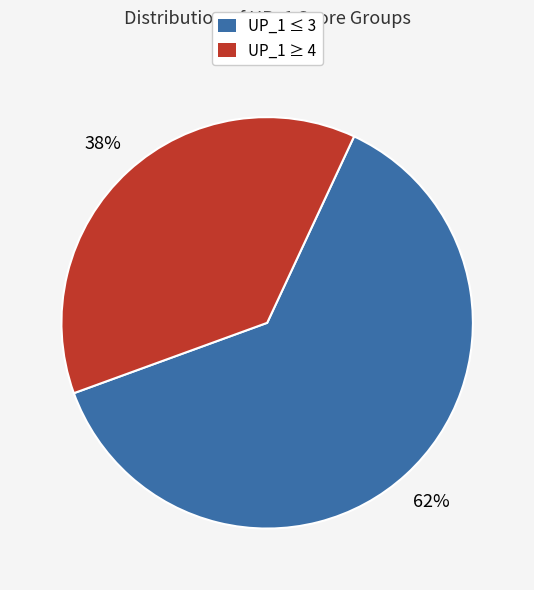

Does any single category account for the majority?

Yes